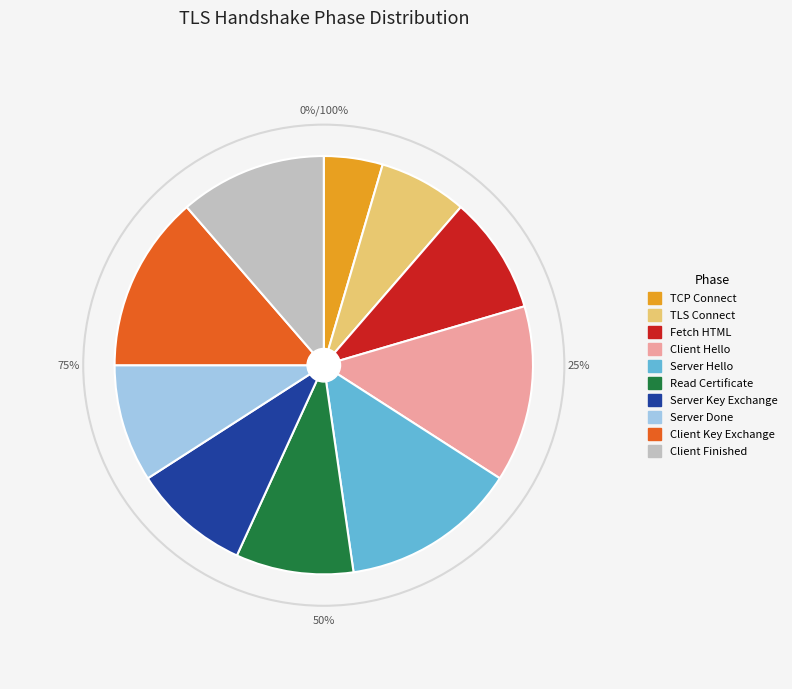

Is it true that Fetch HTML is 9% of the pie?

True